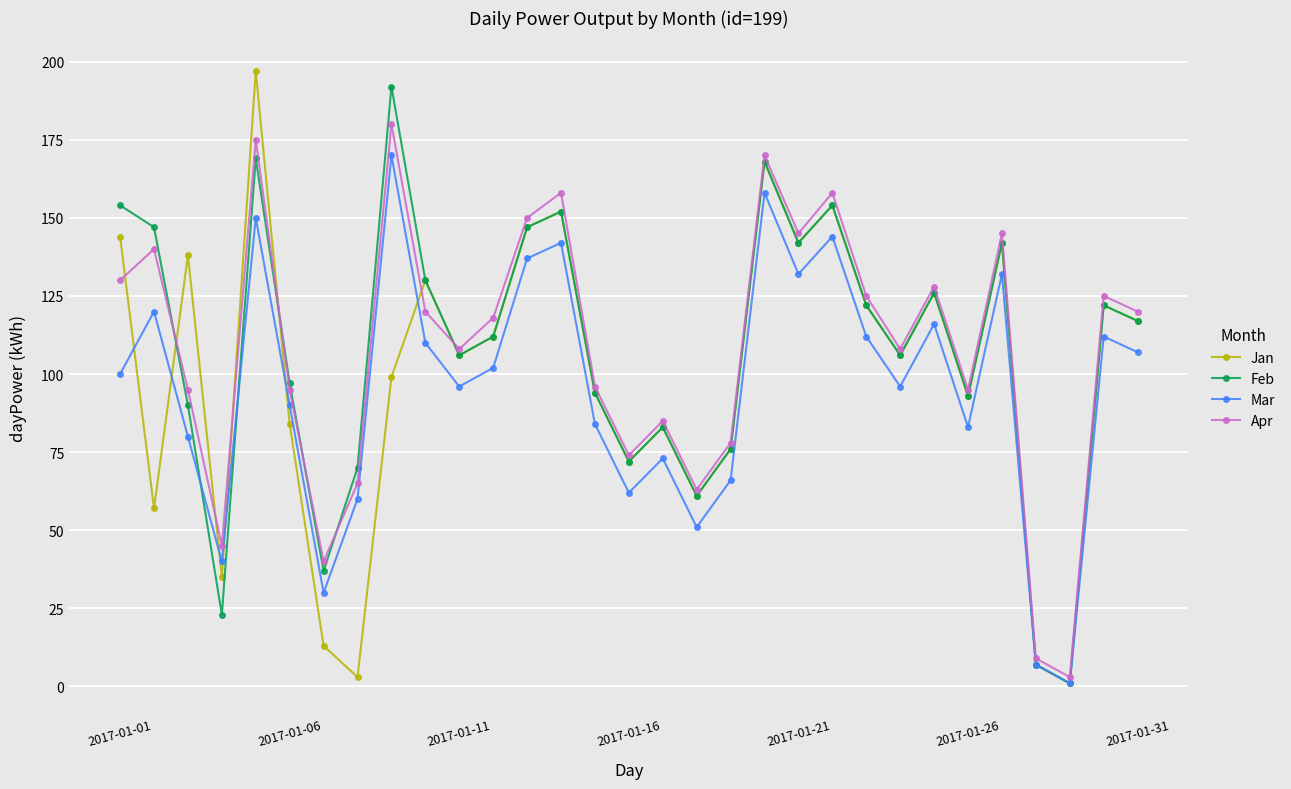

True or false: Mar has more than 2 interior local peaks.

True